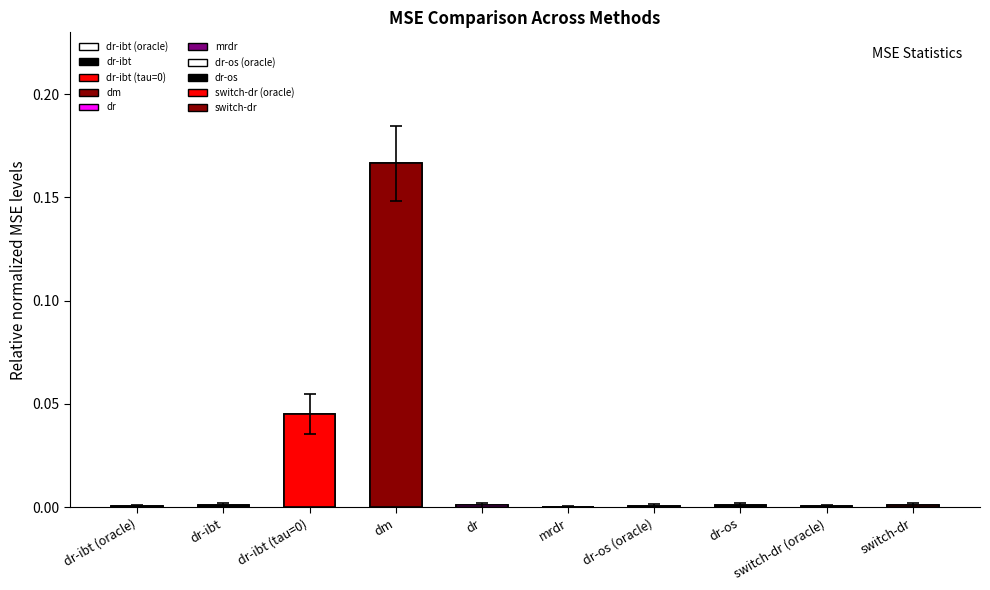

How many groups of bars are there?

10